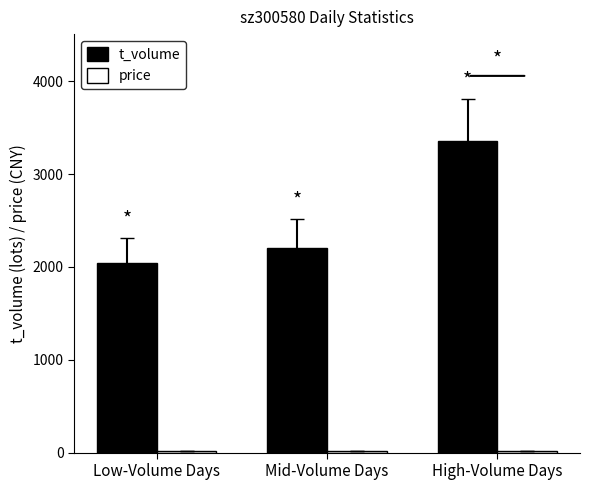

What is the greatest value displayed?

3357.0